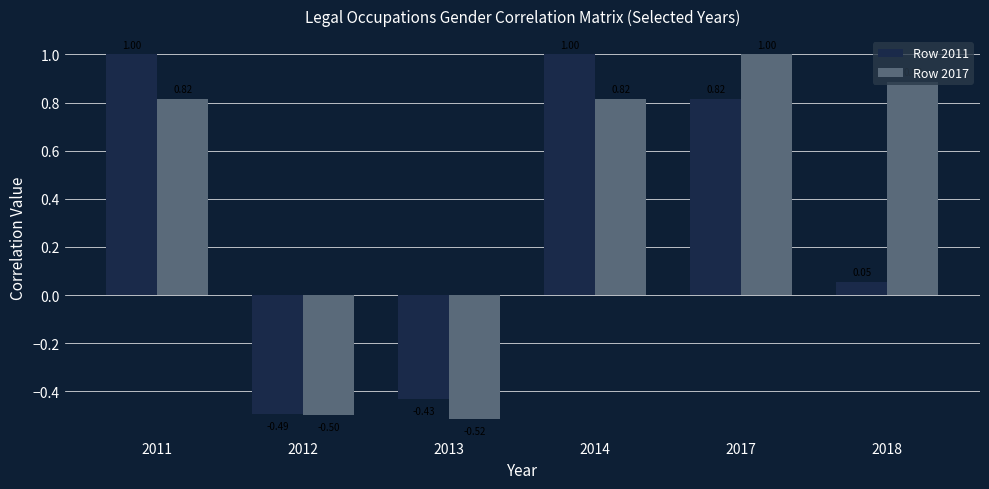

How many values in the Row 2017 series exceed 0?

4